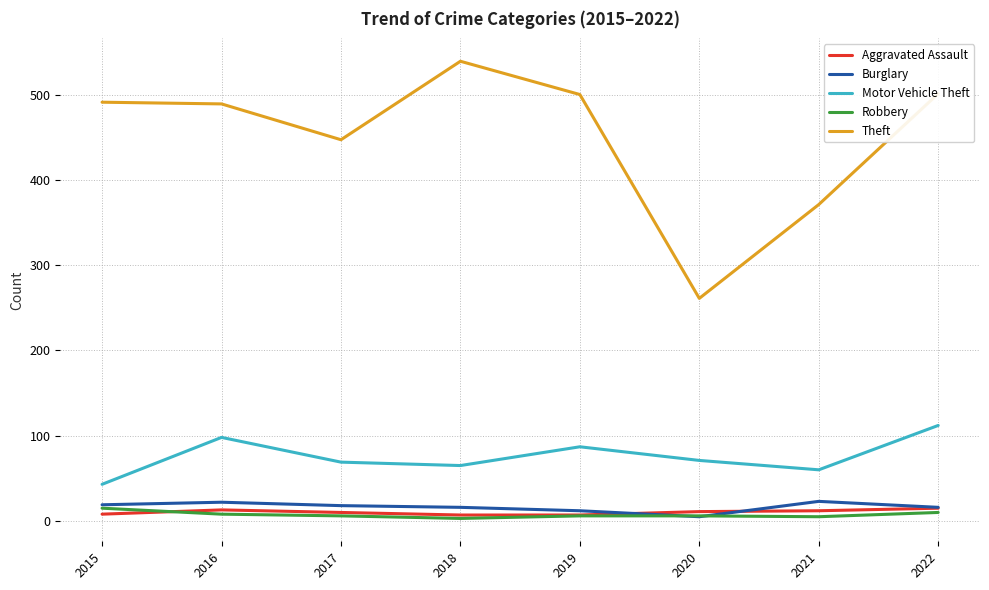

What is the highest value of the Aggravated Assault series?

15